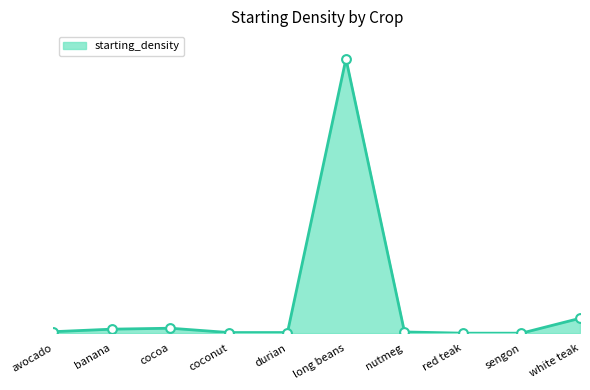

What is the change in value from banana to cocoa?

+211.0